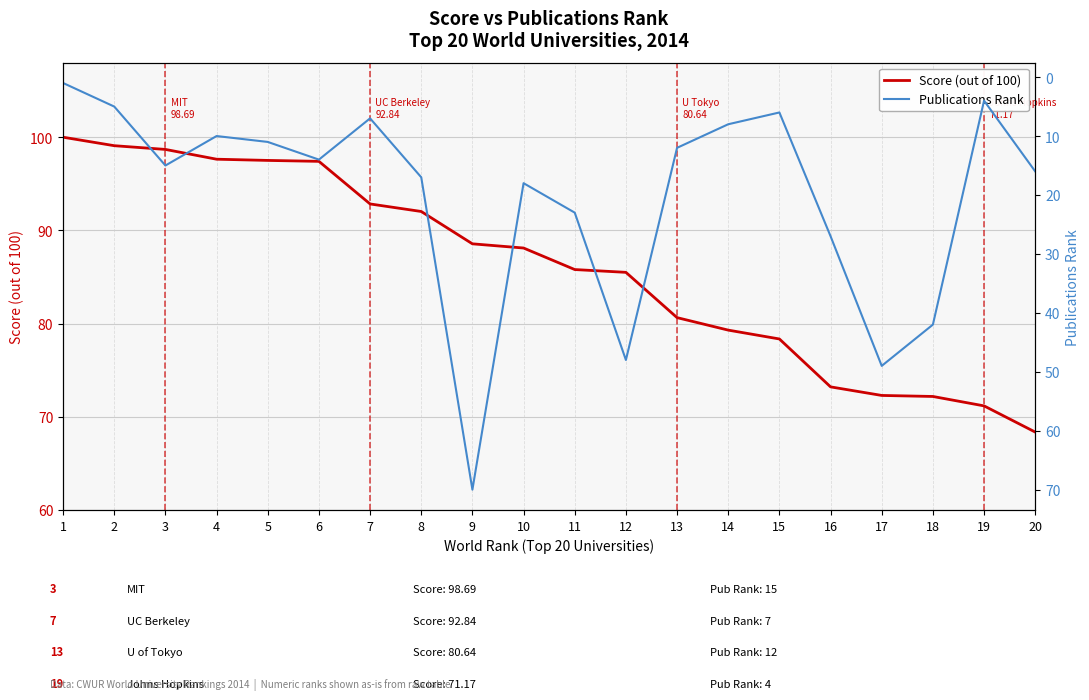

What are all the series names shown in the legend?

Score (out of 100), Publications Rank